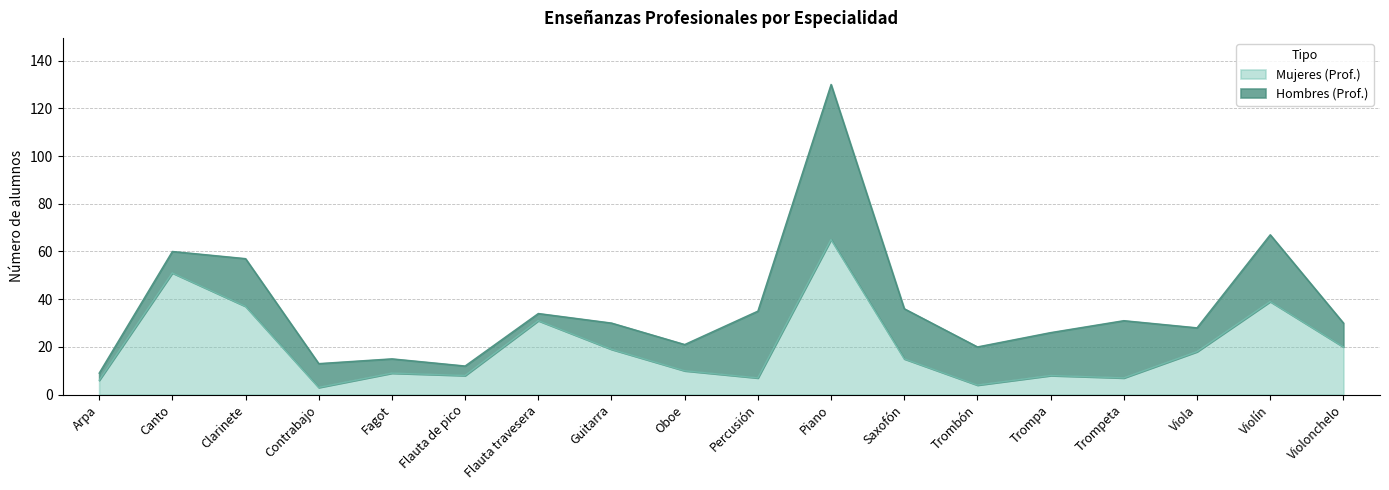

At which category does the data reach its first local valley?

Contrabajo